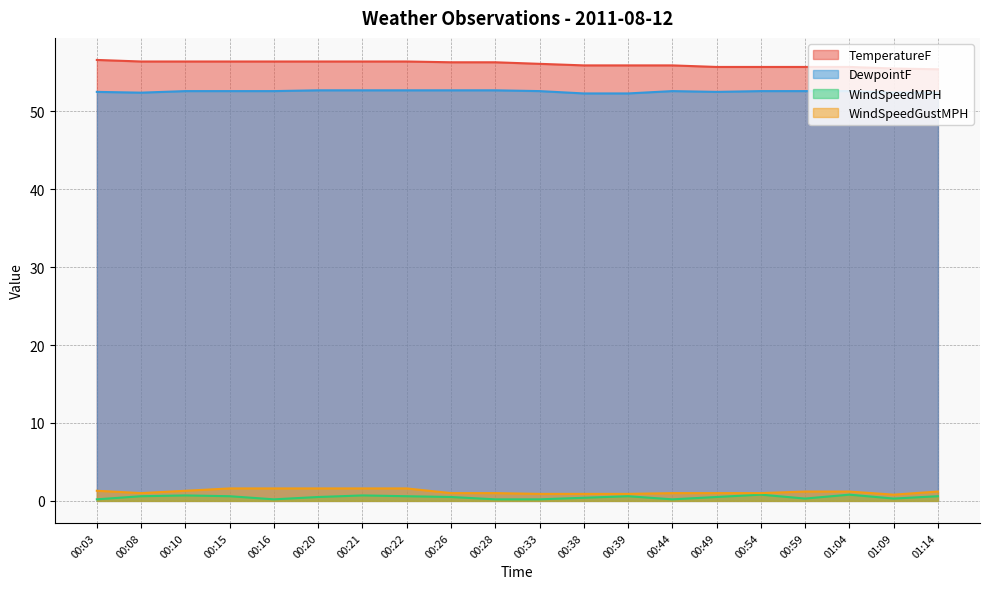

What is the minimum value shown in the chart?

0.2